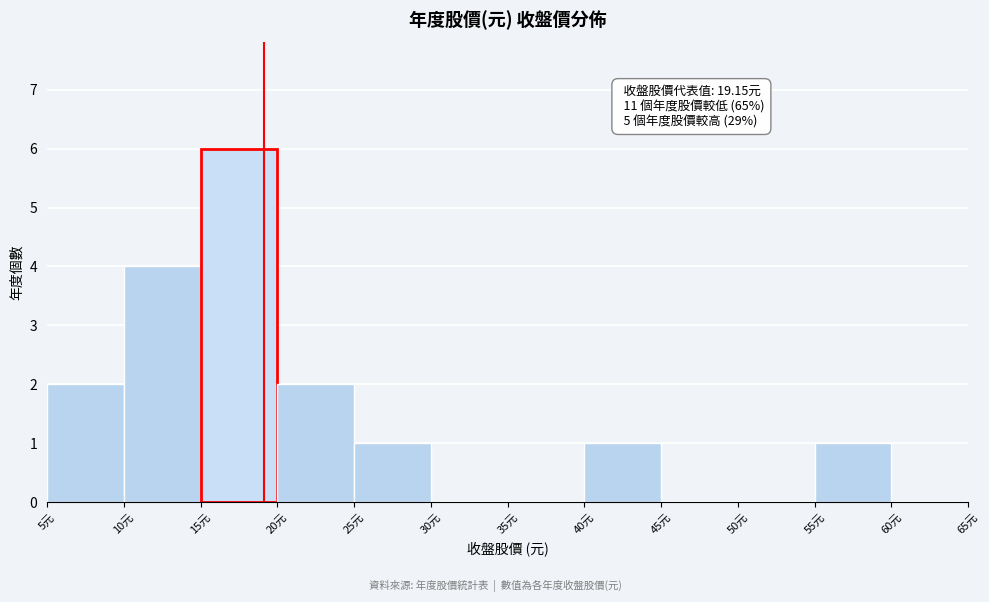

Which range on the x-axis has the tallest bar?

15 to 20